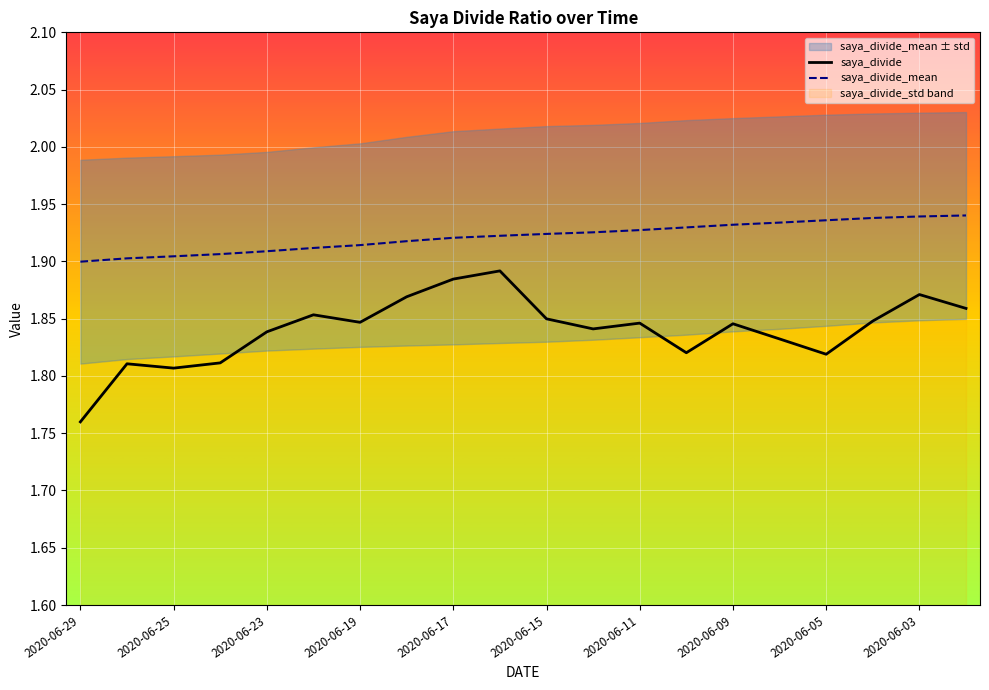

Rank the series by their average value, from lowest to highest.

saya_divide, saya_divide_mean